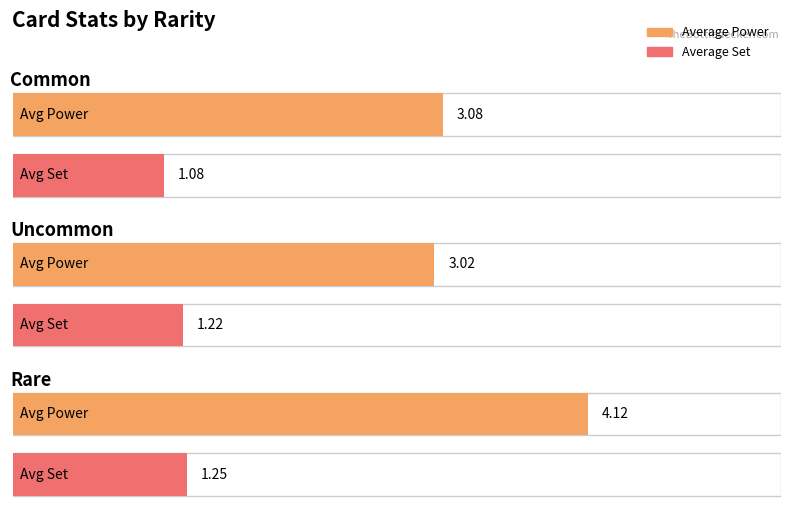

The value of Average Set at Common is 1.7. True or false?

False